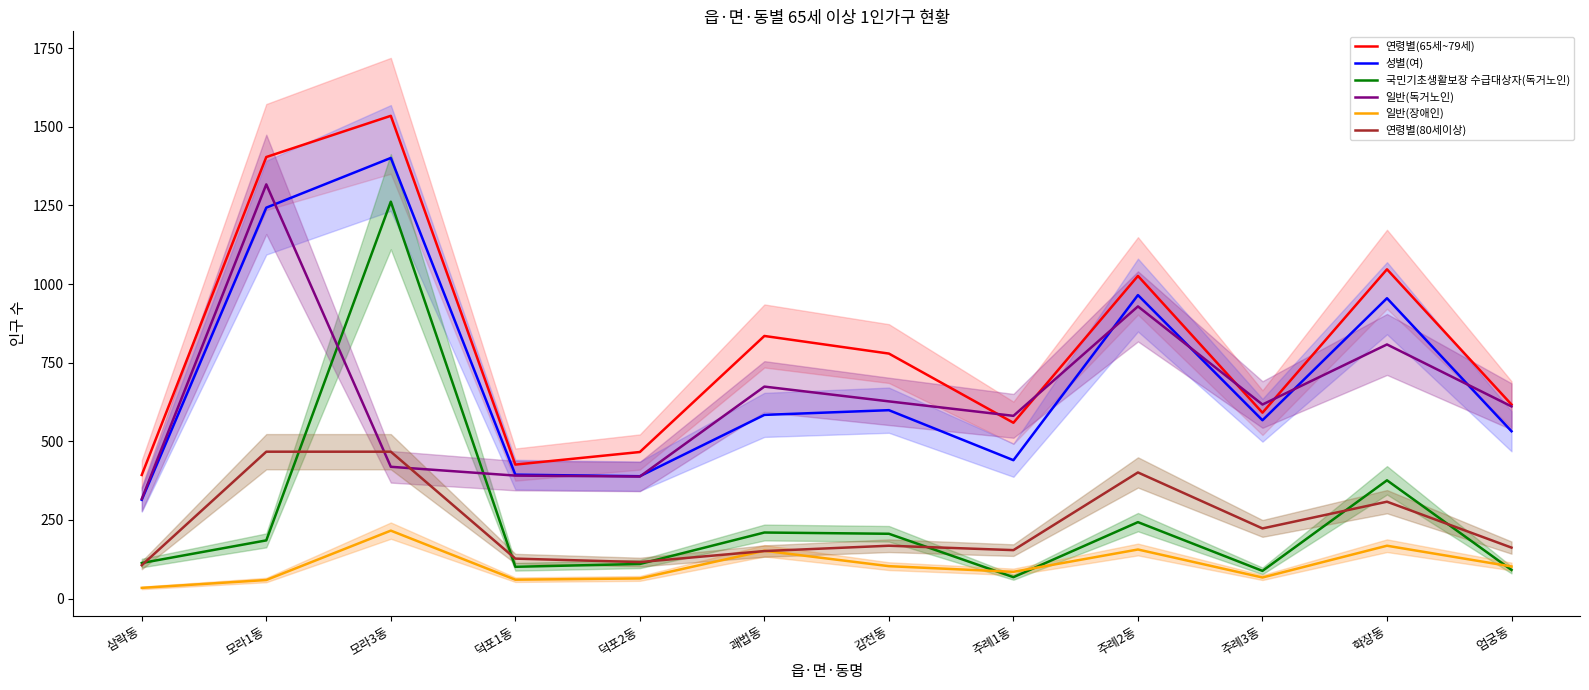

Which series has the widest spread of values?

국민기초생활보장 수급대상자(독거노인)